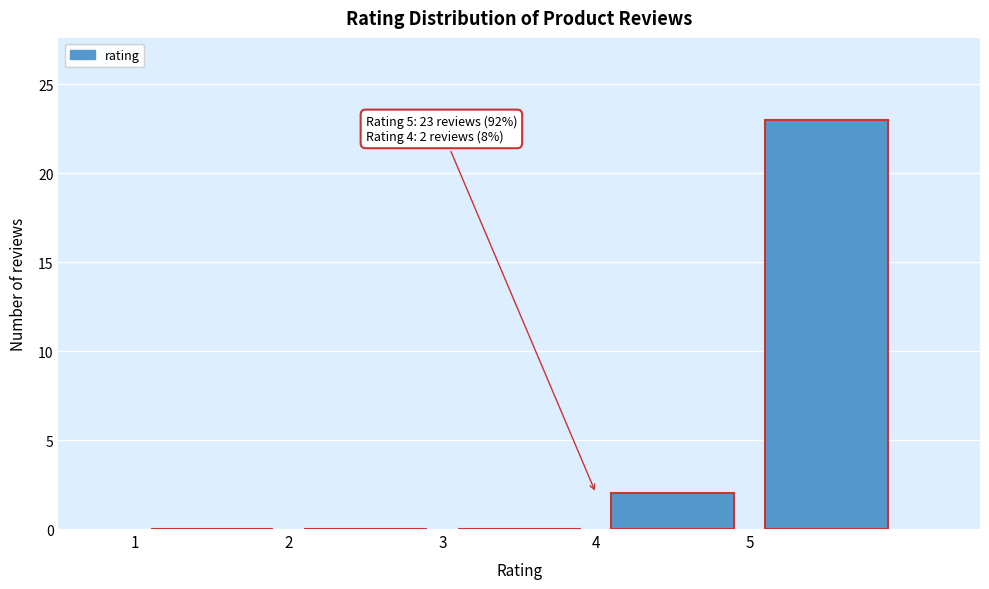

Which range on the x-axis has the tallest bar?

5 to 6